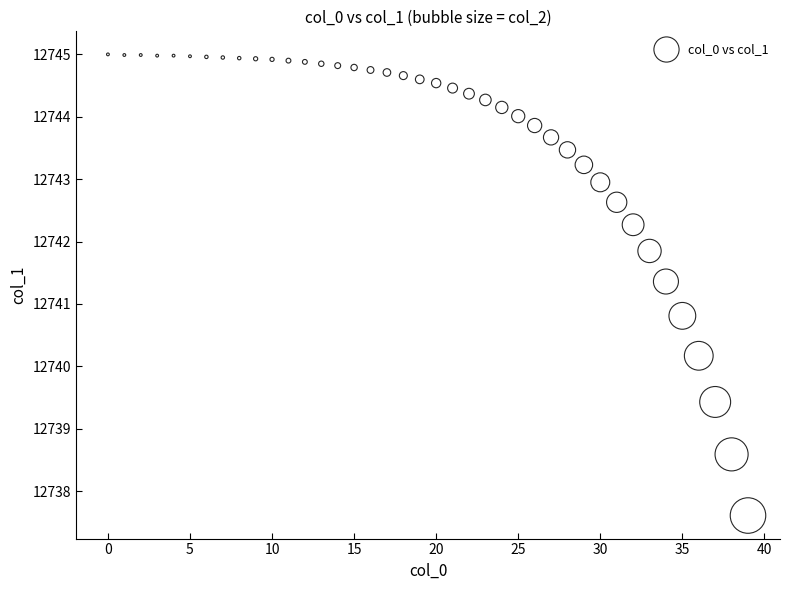

What Y value in the scatter plot is closest to 12741?

12740.8